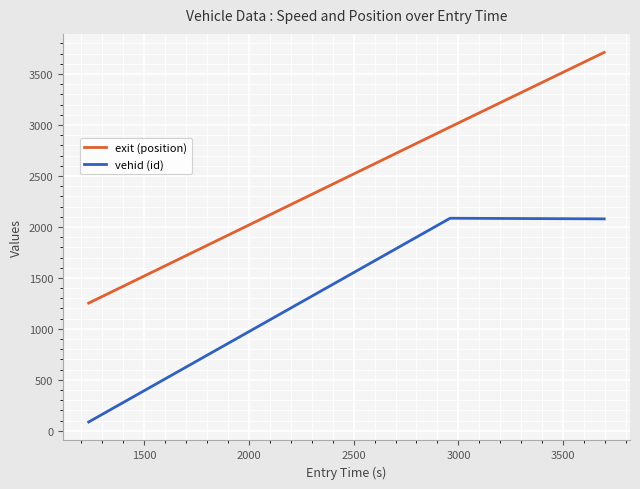

Which series has the largest range (max minus min)?

exit (position)